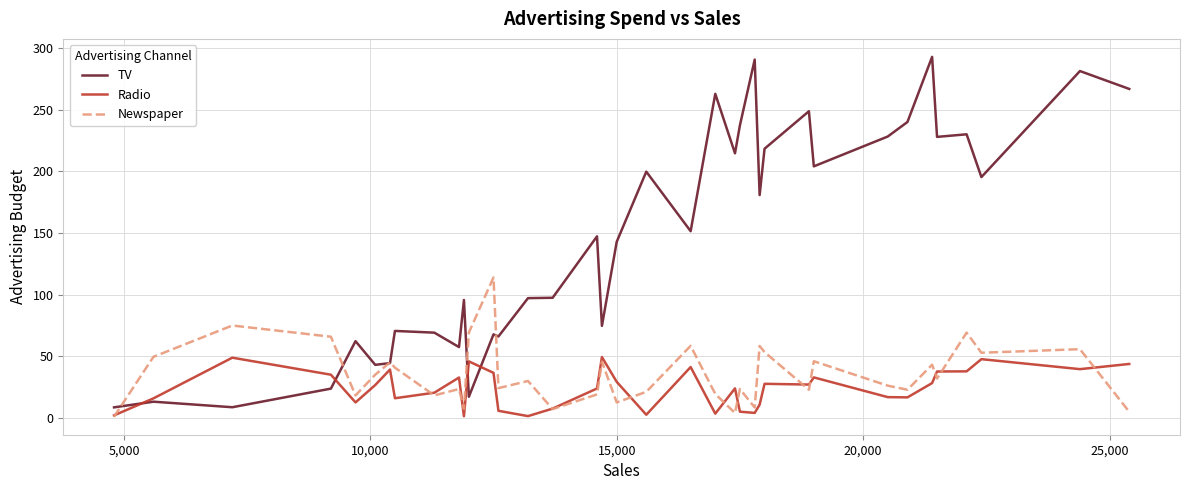

List the series in order of their peak value, lowest first.

Radio, Newspaper, TV